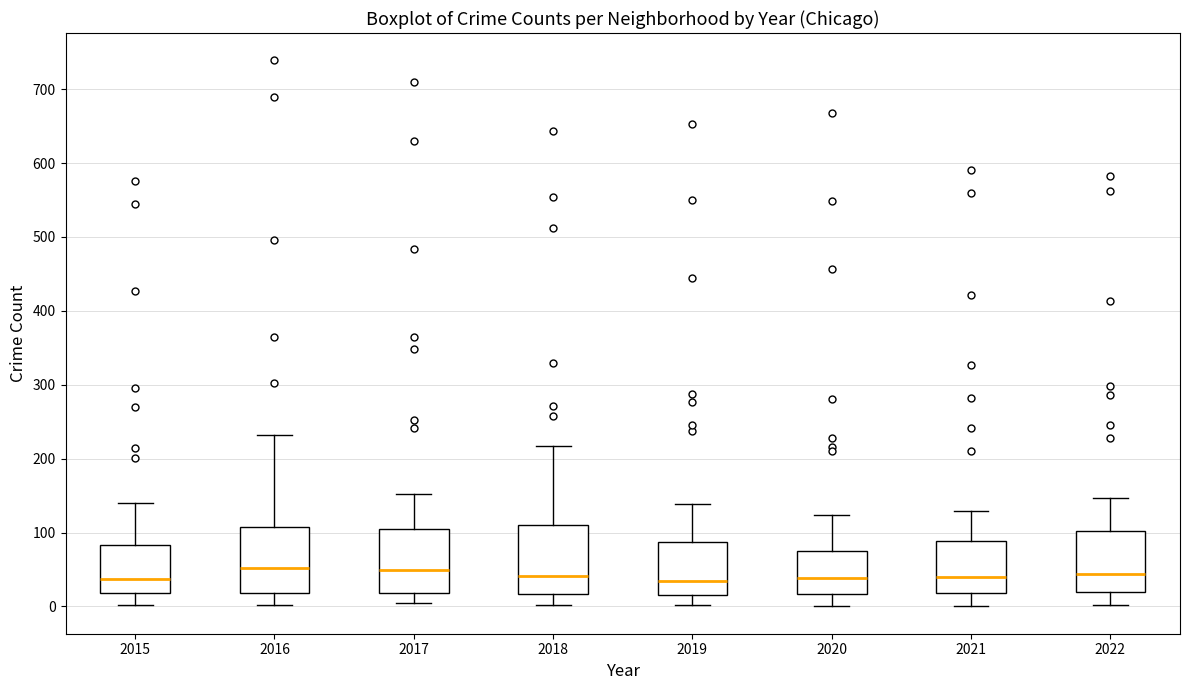

Where is the upper edge of the box at x = 2022 on the y-axis? The values are not printed on the chart, so give them approximately, as read against the axis.

100